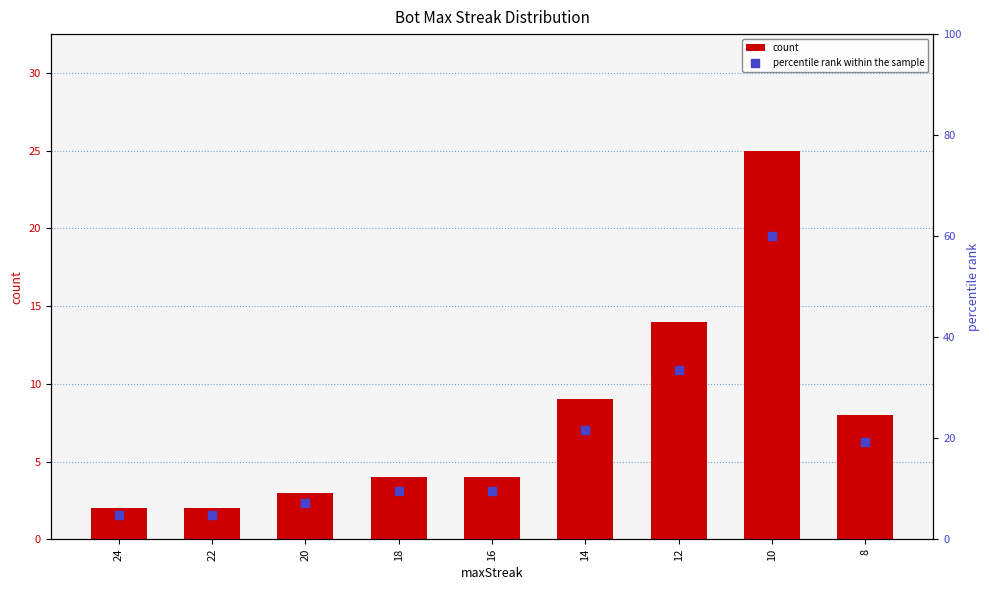

Which series reaches the maximum Y coordinate?

percentile rank within the sample